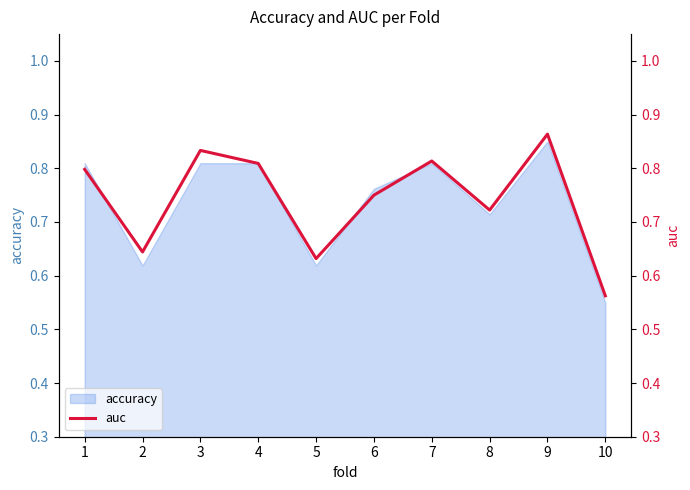

What is the sum of all values?

7.4